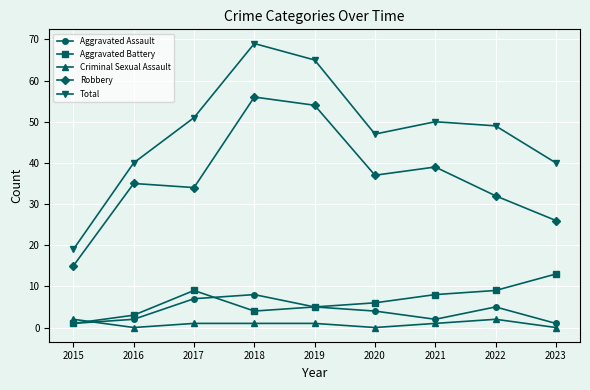

What is the total value across all series at 2022?

97